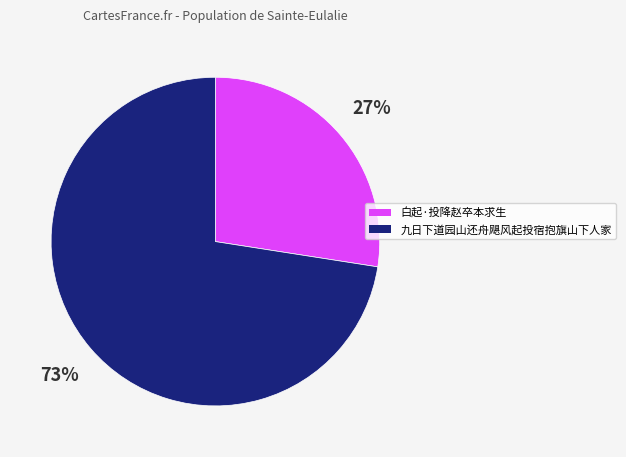

Between 九日下道园山还舟飓风起投宿抱旗山下人家 and 白起·投降赵卒本求生, which is larger?

九日下道园山还舟飓风起投宿抱旗山下人家